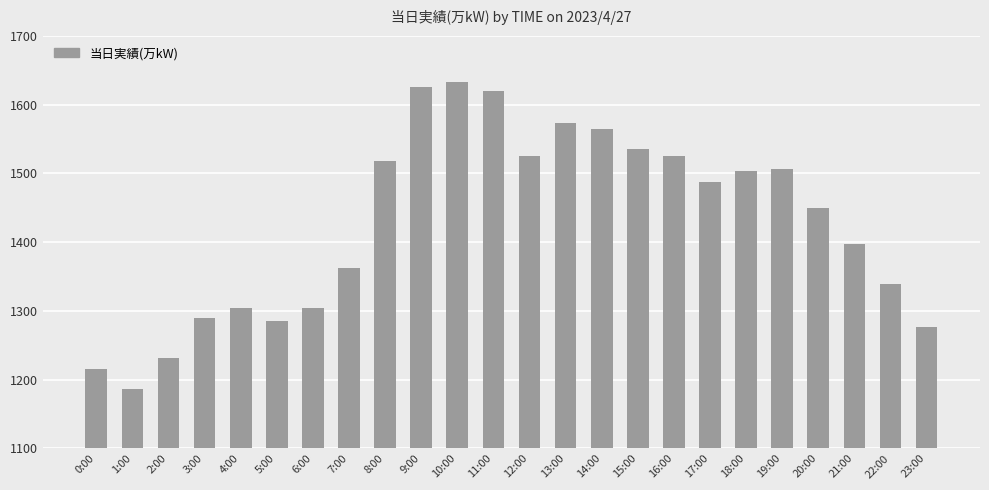

Between 7:00 and 6:00, which is larger?

7:00